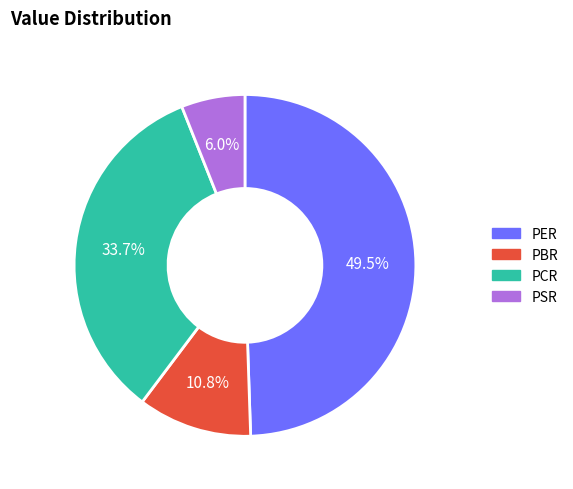

True or false: PER accounts for 57% of the total.

False